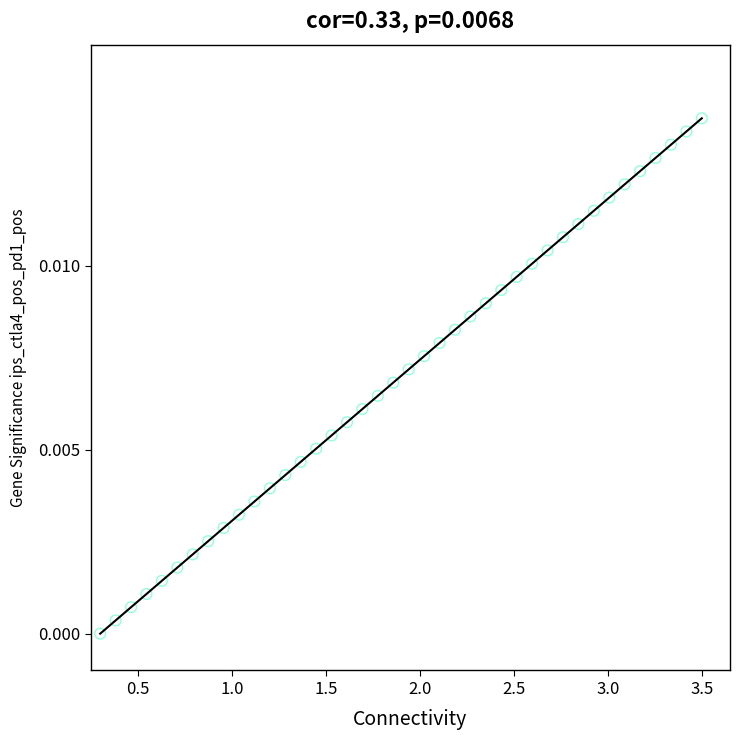

What is the range of X values (max minus min)?

3.2